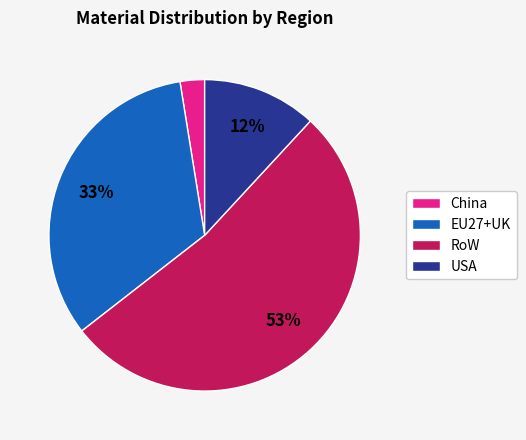

Which has a higher value, China or EU27+UK?

EU27+UK